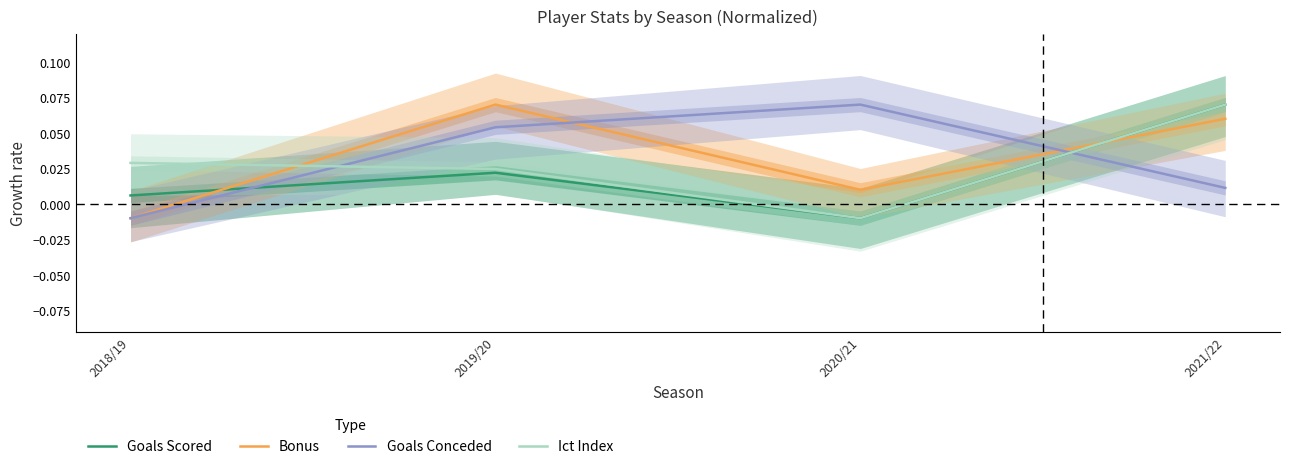

The Bonus series shows 0.1 at 2019/20. True or false?

False